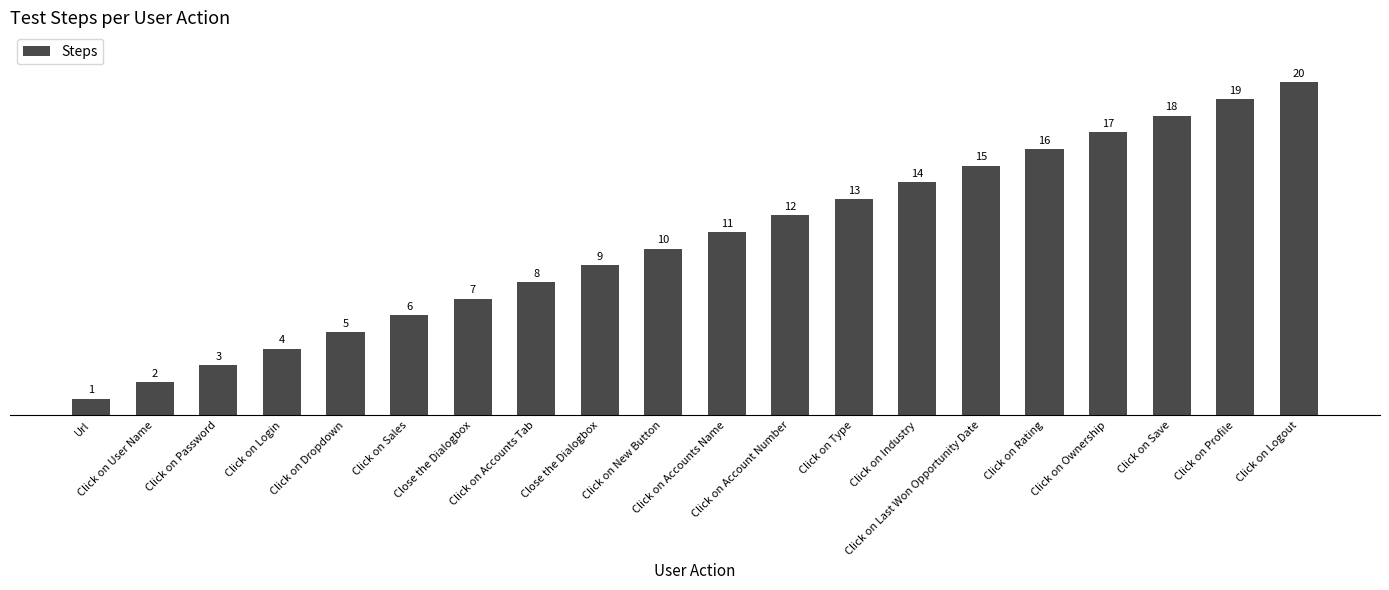

Are the bars grouped side by side (vs. stacked)?

No